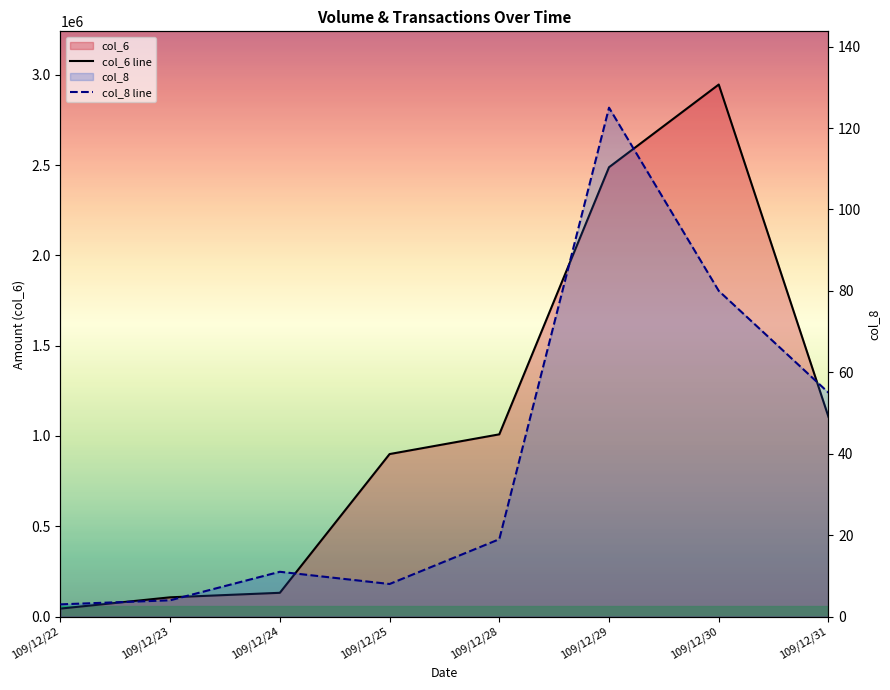

Reading left to right, what are all the values shown in this chart?

col_6 line: 44130	106620	131610	899890	1009140	2488290	2946160	1105990
col_8 line: 3	4	11	8	19	125	80	55